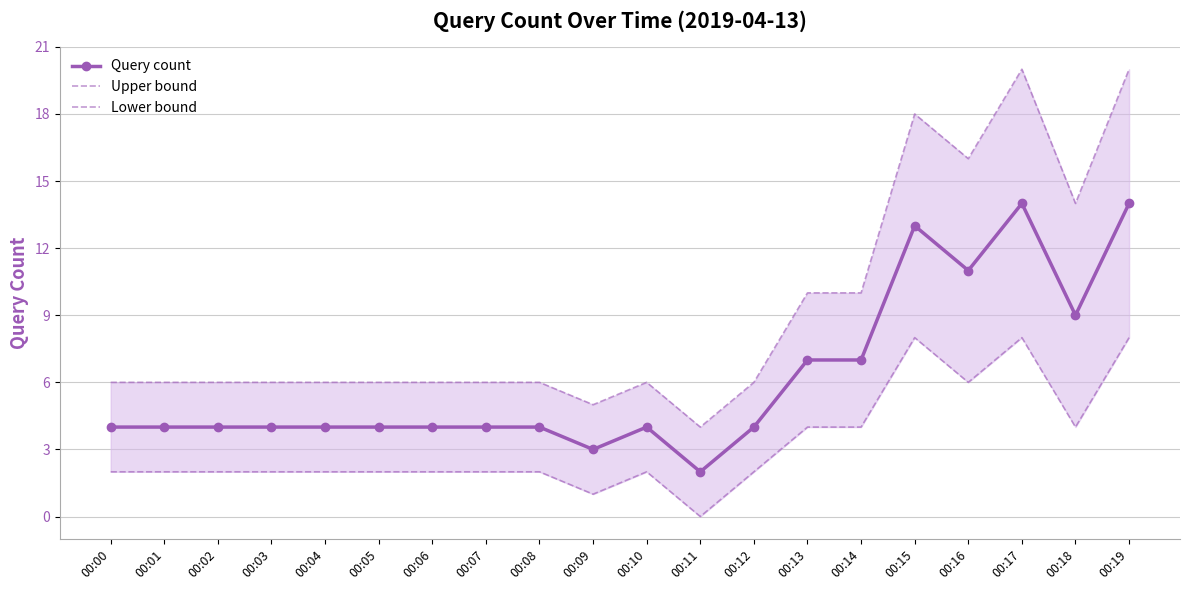

Is this an area chart (filled region under the line)?

No